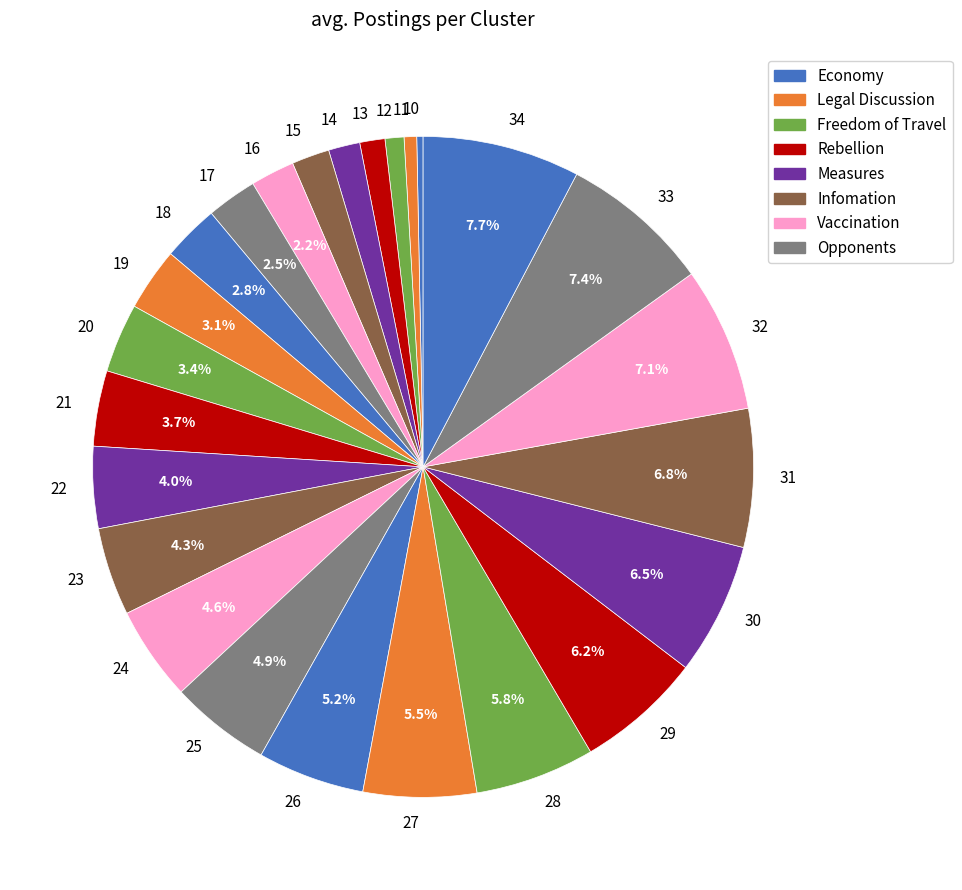

What percentage do 23 and 34 together represent?

12.0%